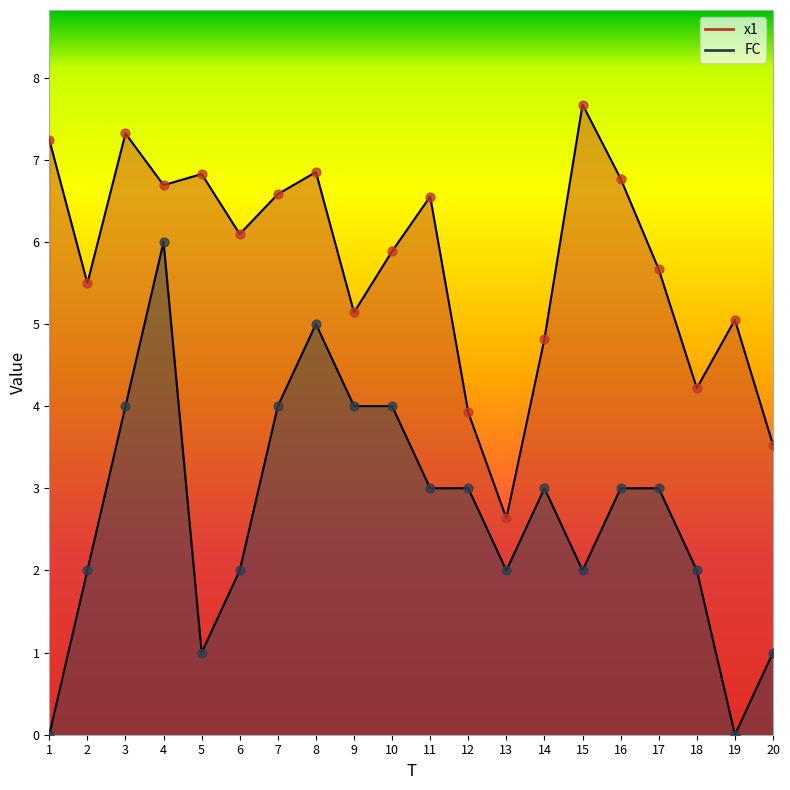

Which series has the largest total across all categories?

x1